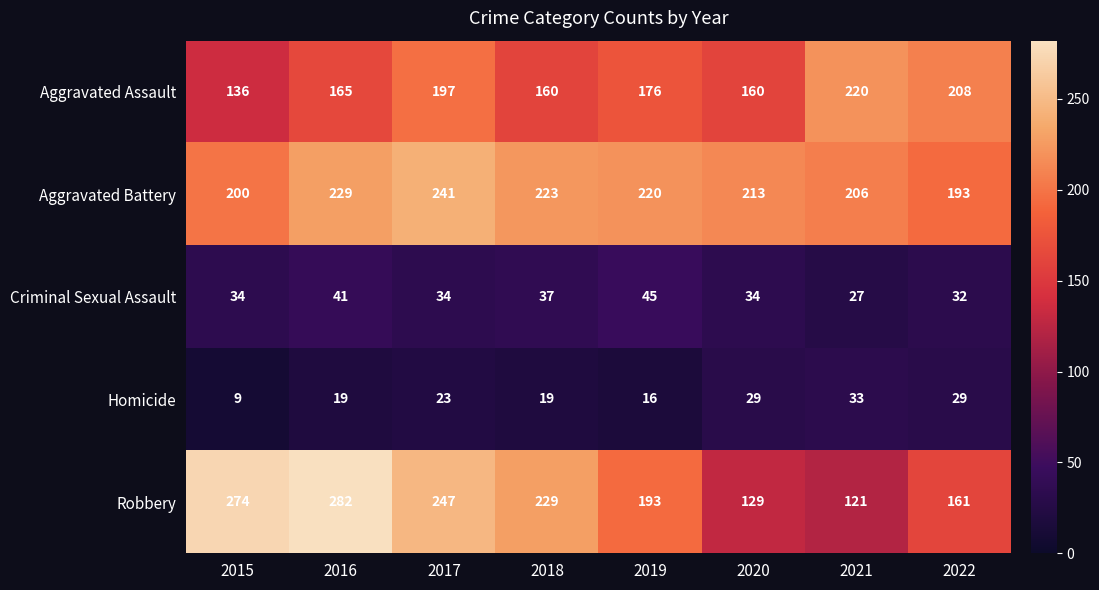

Count the Criminal Sexual Assault values in the range 34 to 41.

5